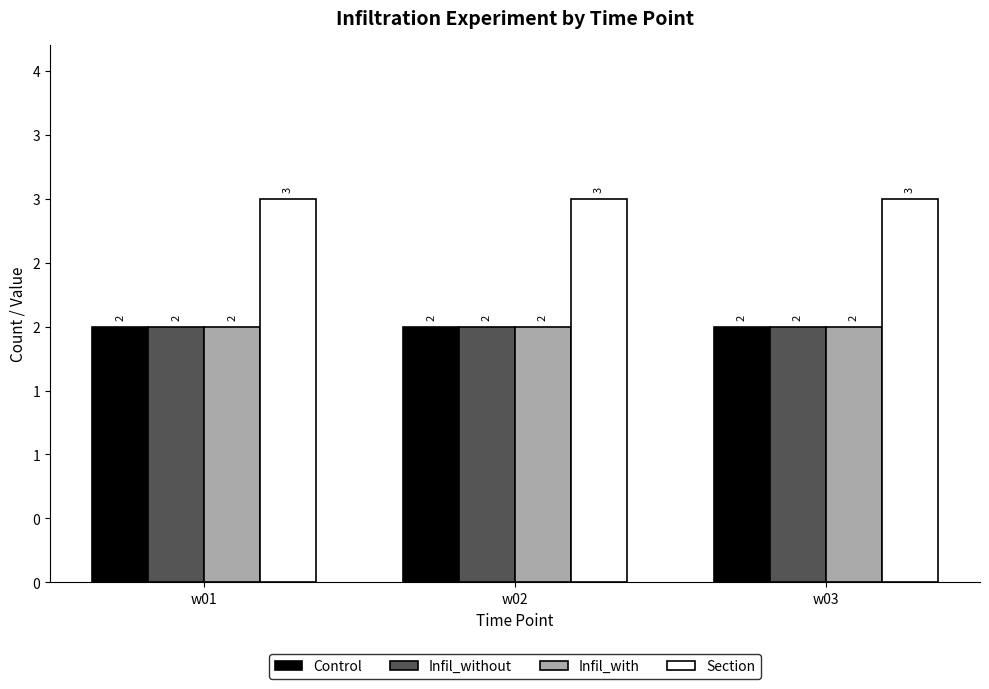

Reading left to right, what are all the values shown in this chart?

Control: 2	2	2
Infil_without: 2	2	2
Infil_with: 2	2	2
Section: 3	3	3